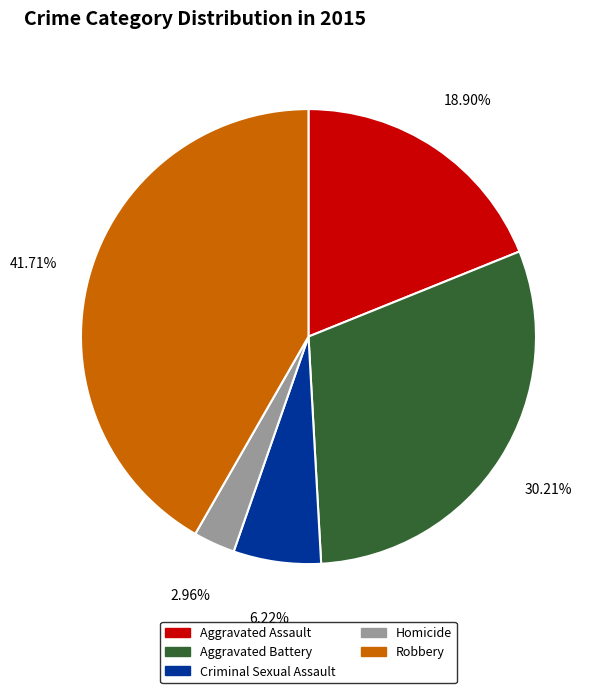

To the nearest percent, what percentage of the pie is Homicide?

3%